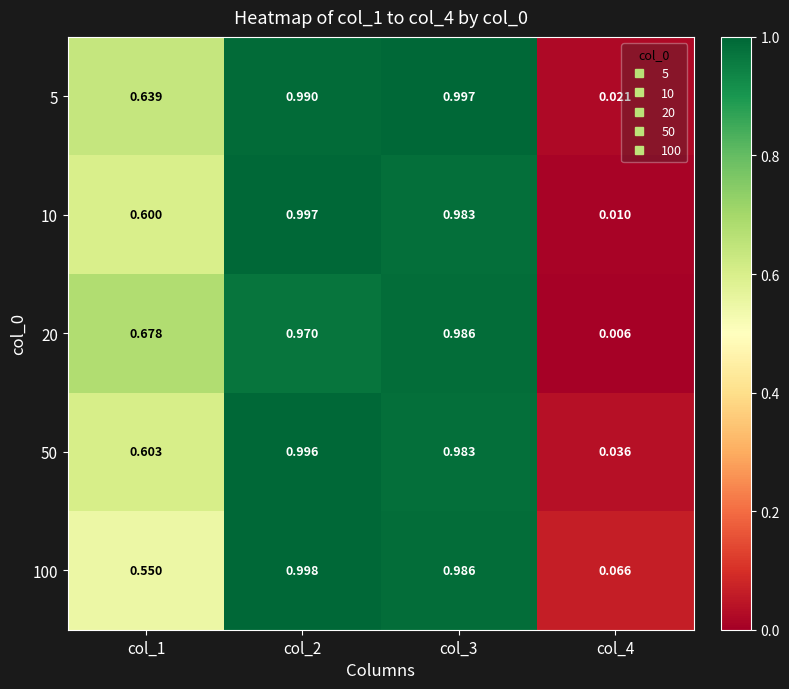

Is the value of 10 at col_4 greater than the value of 100 at col_2?

No